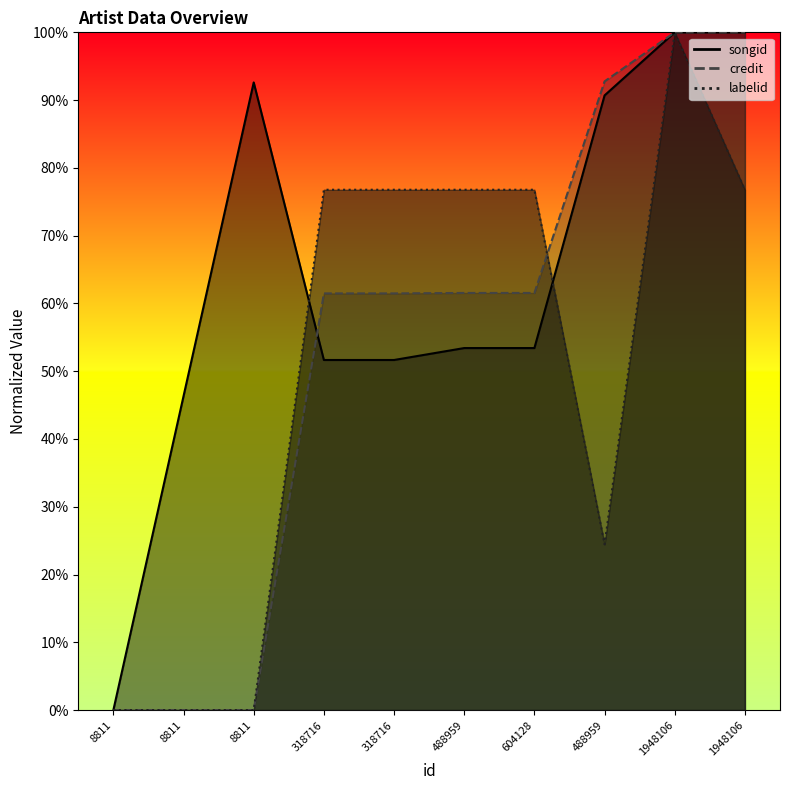

How many times do songid and credit cross each other?

1